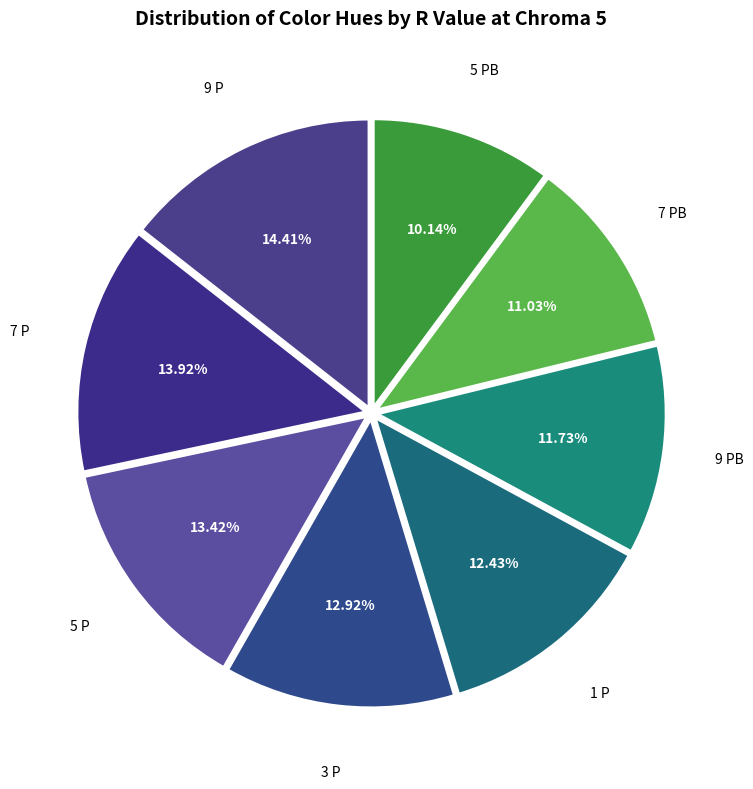

How many slices are in this pie chart?

8